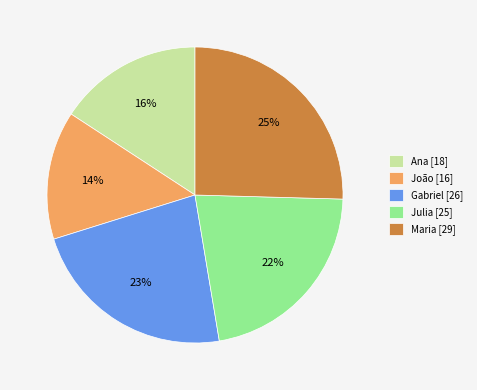

Is it true that Ana is 16% of the pie?

True